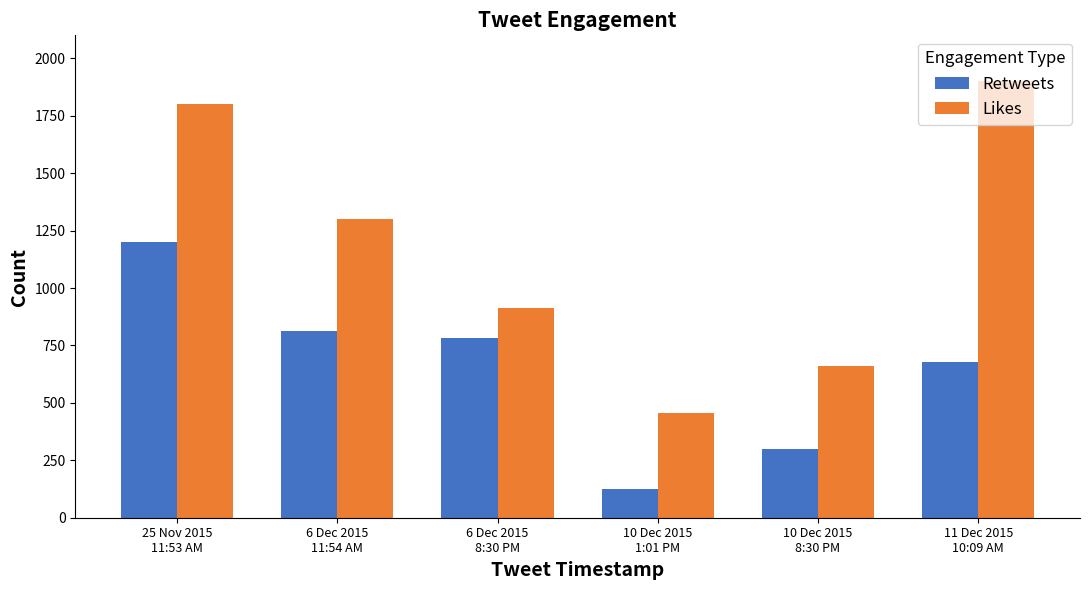

The Retweets series shows 1200 at 25 Nov 2015
11:53 AM. True or false?

True